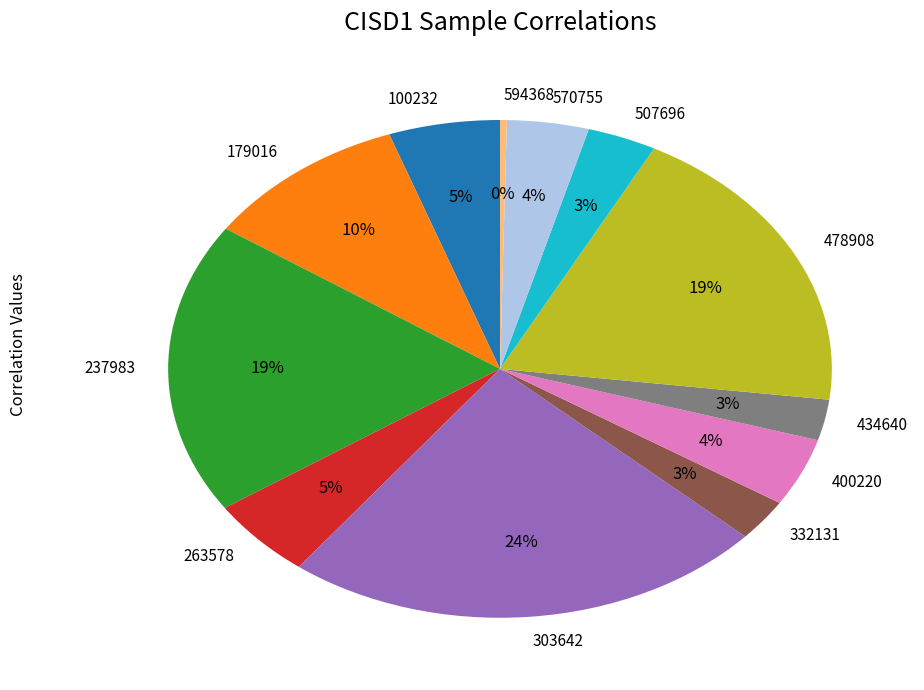

Is the sum of 400220 and 332131 greater than half?

No